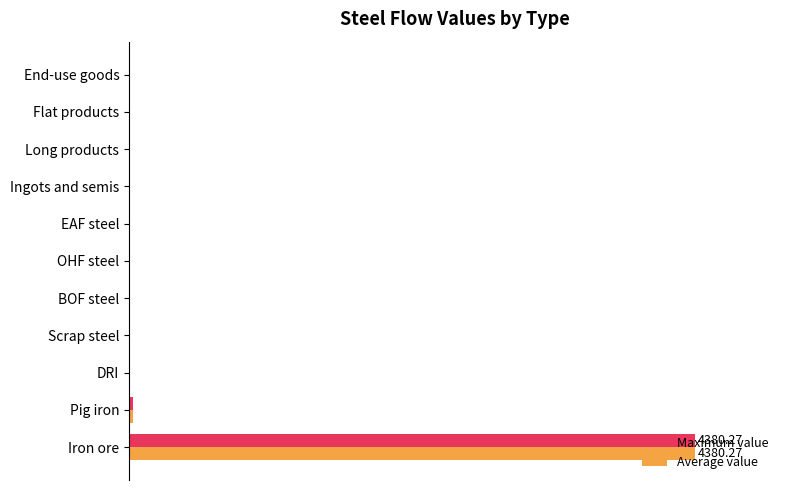

What are all the series names shown in the legend?

Maximum value, Average value